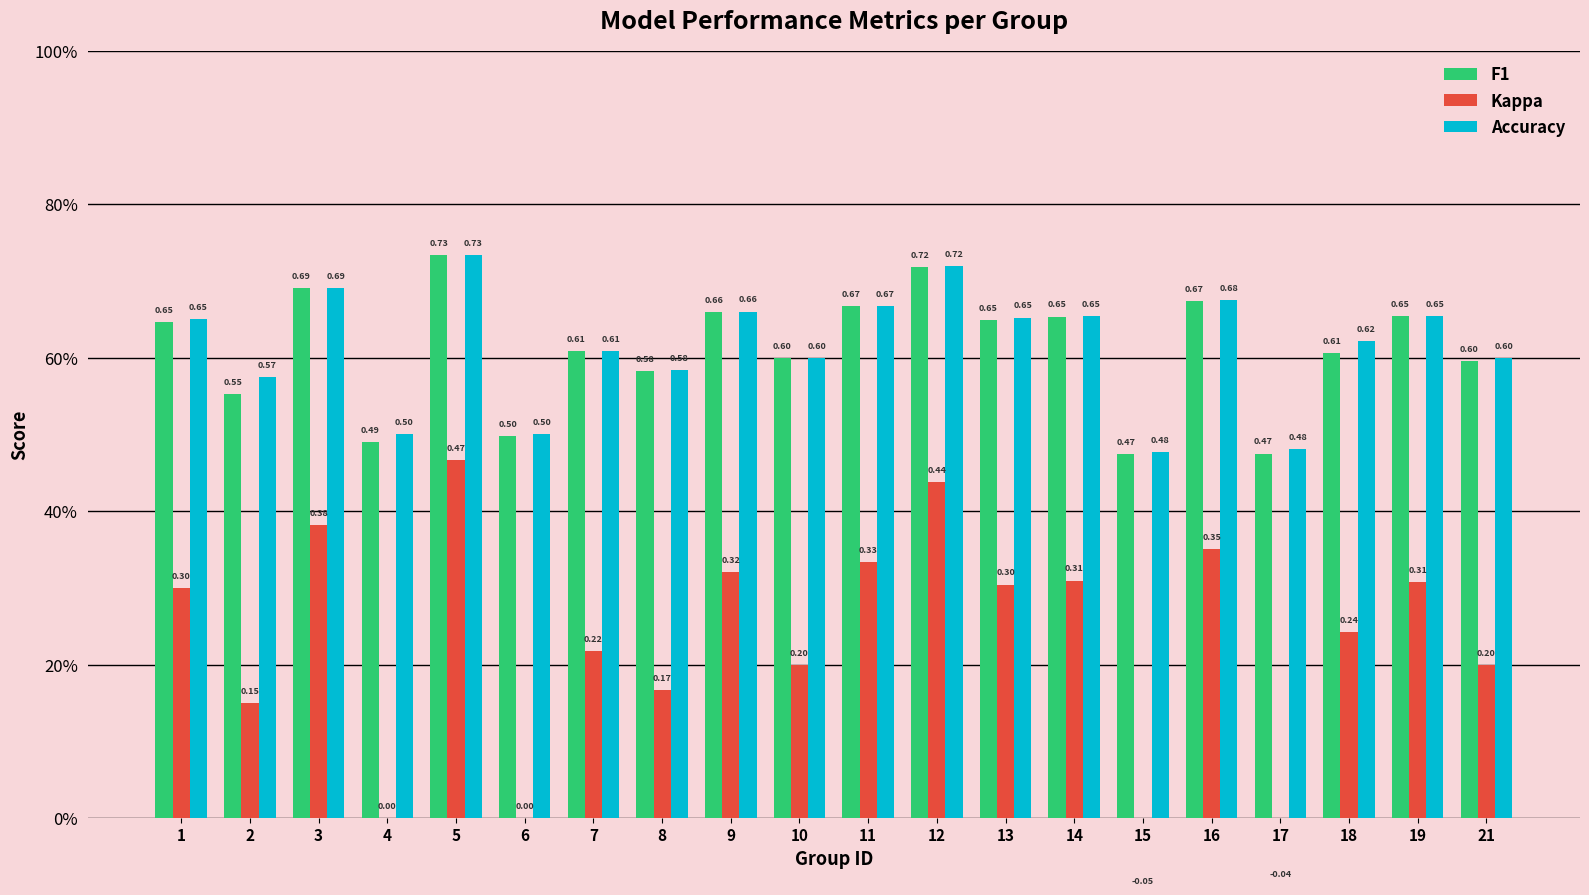

What is the sum of the Kappa values at 12 and 19?

0.7